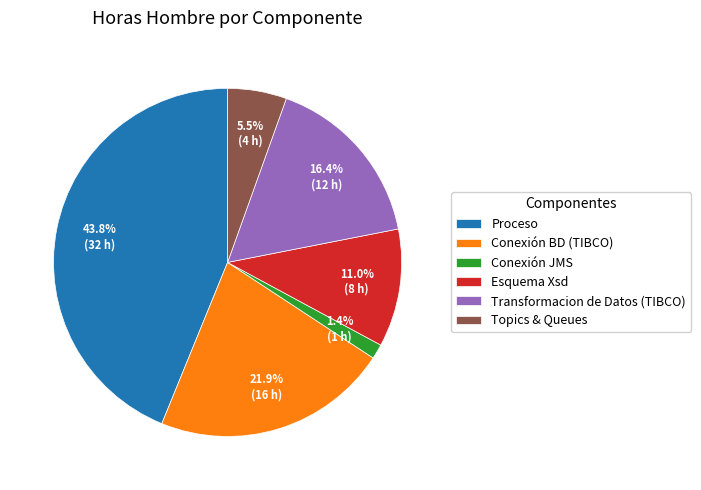

What portion of the pie excludes Conexión JMS?

98.6%